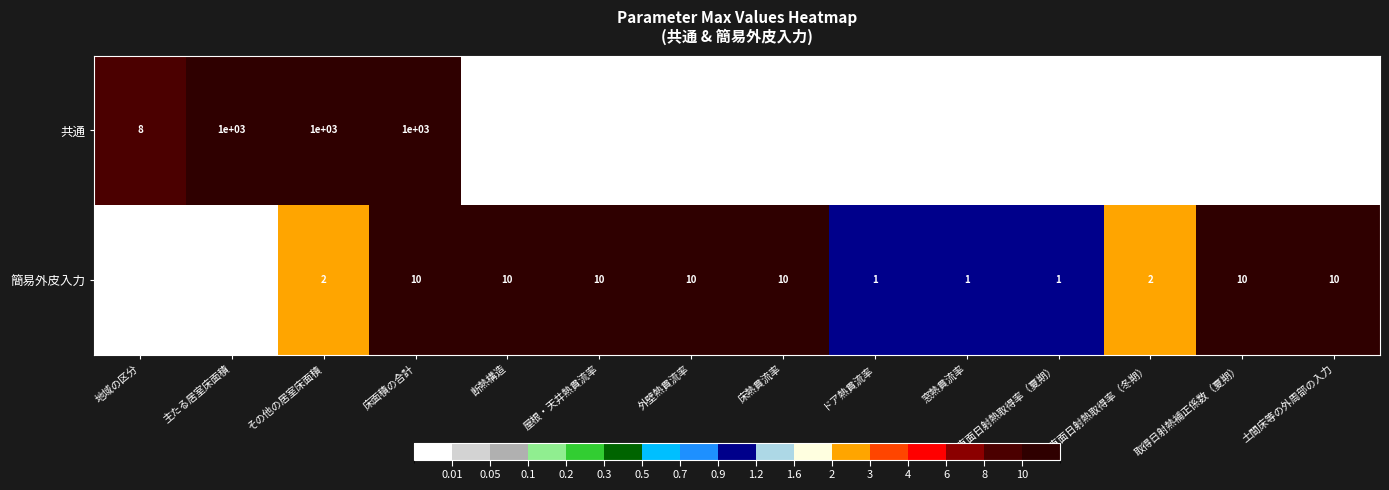

Rank the series at 取得日射熱補正係数（夏期） from lowest to highest value.

共通, 簡易外皮入力